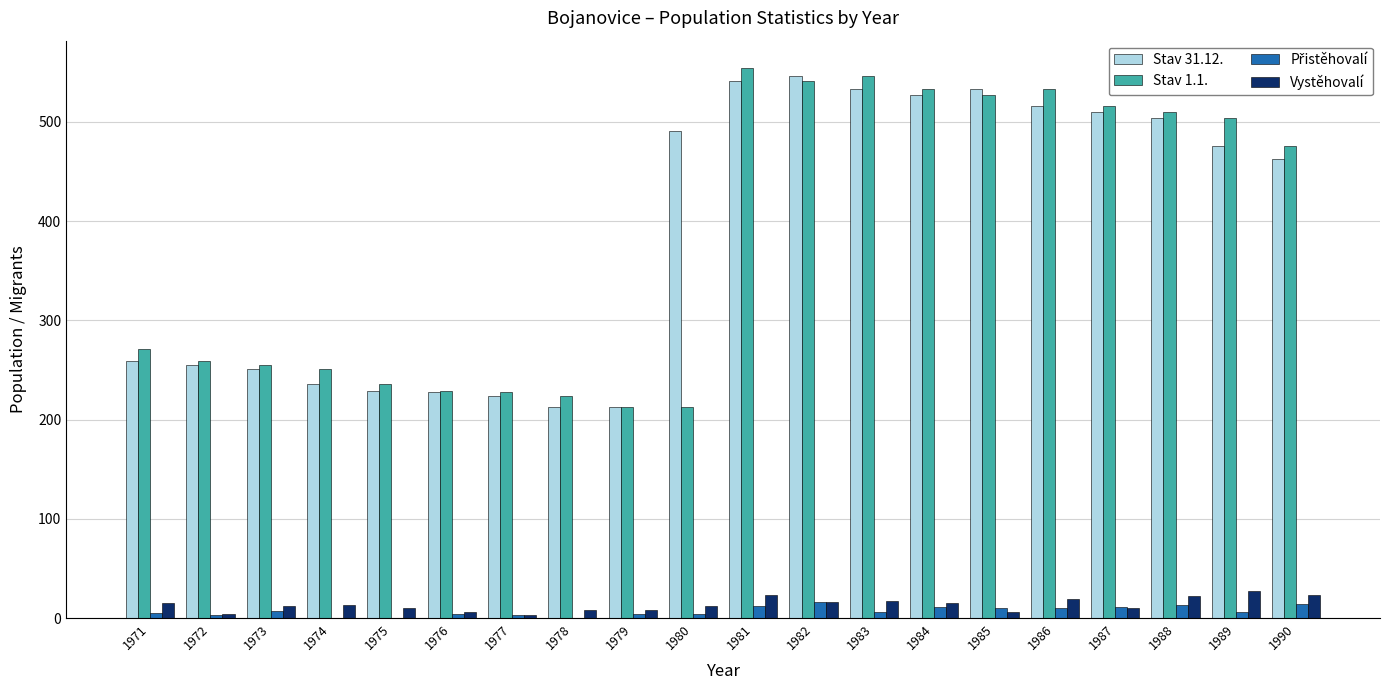

What is the sum of all Vystěhovalí values?

269